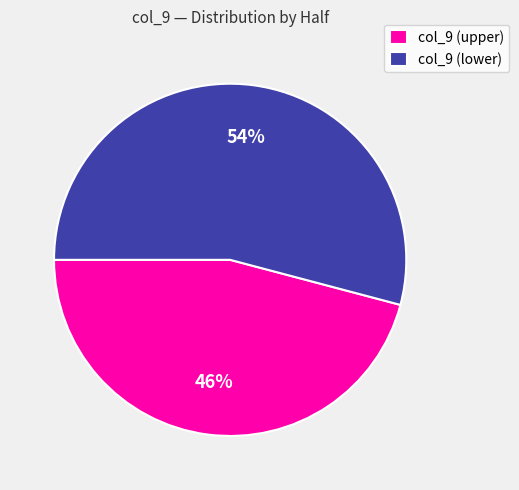

To the nearest percent, what is the difference between the largest and smallest slice percentages?

8%